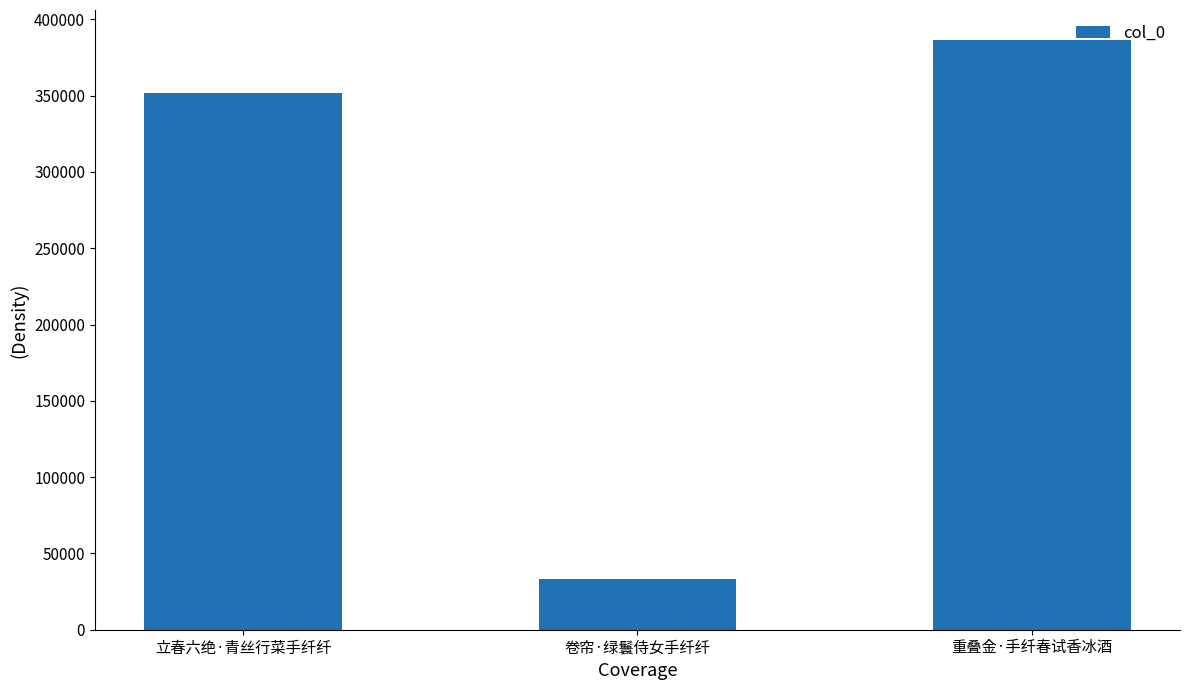

Does the chart contain stacked bars?

No